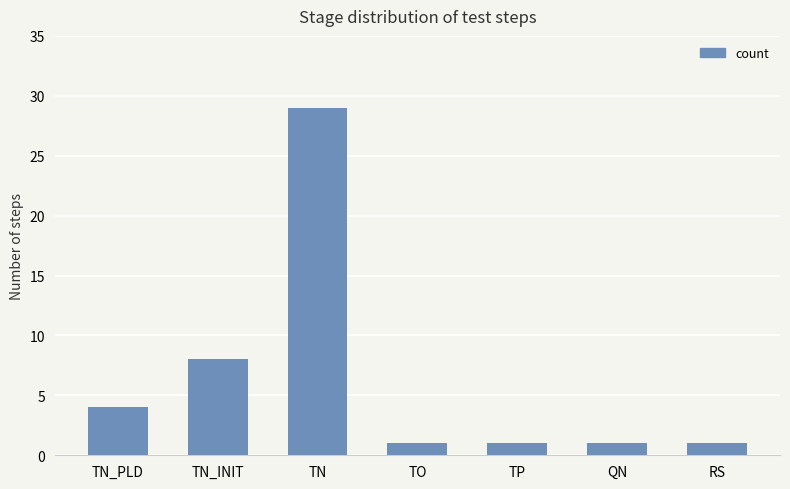

Which category has the highest value across all series?

TN